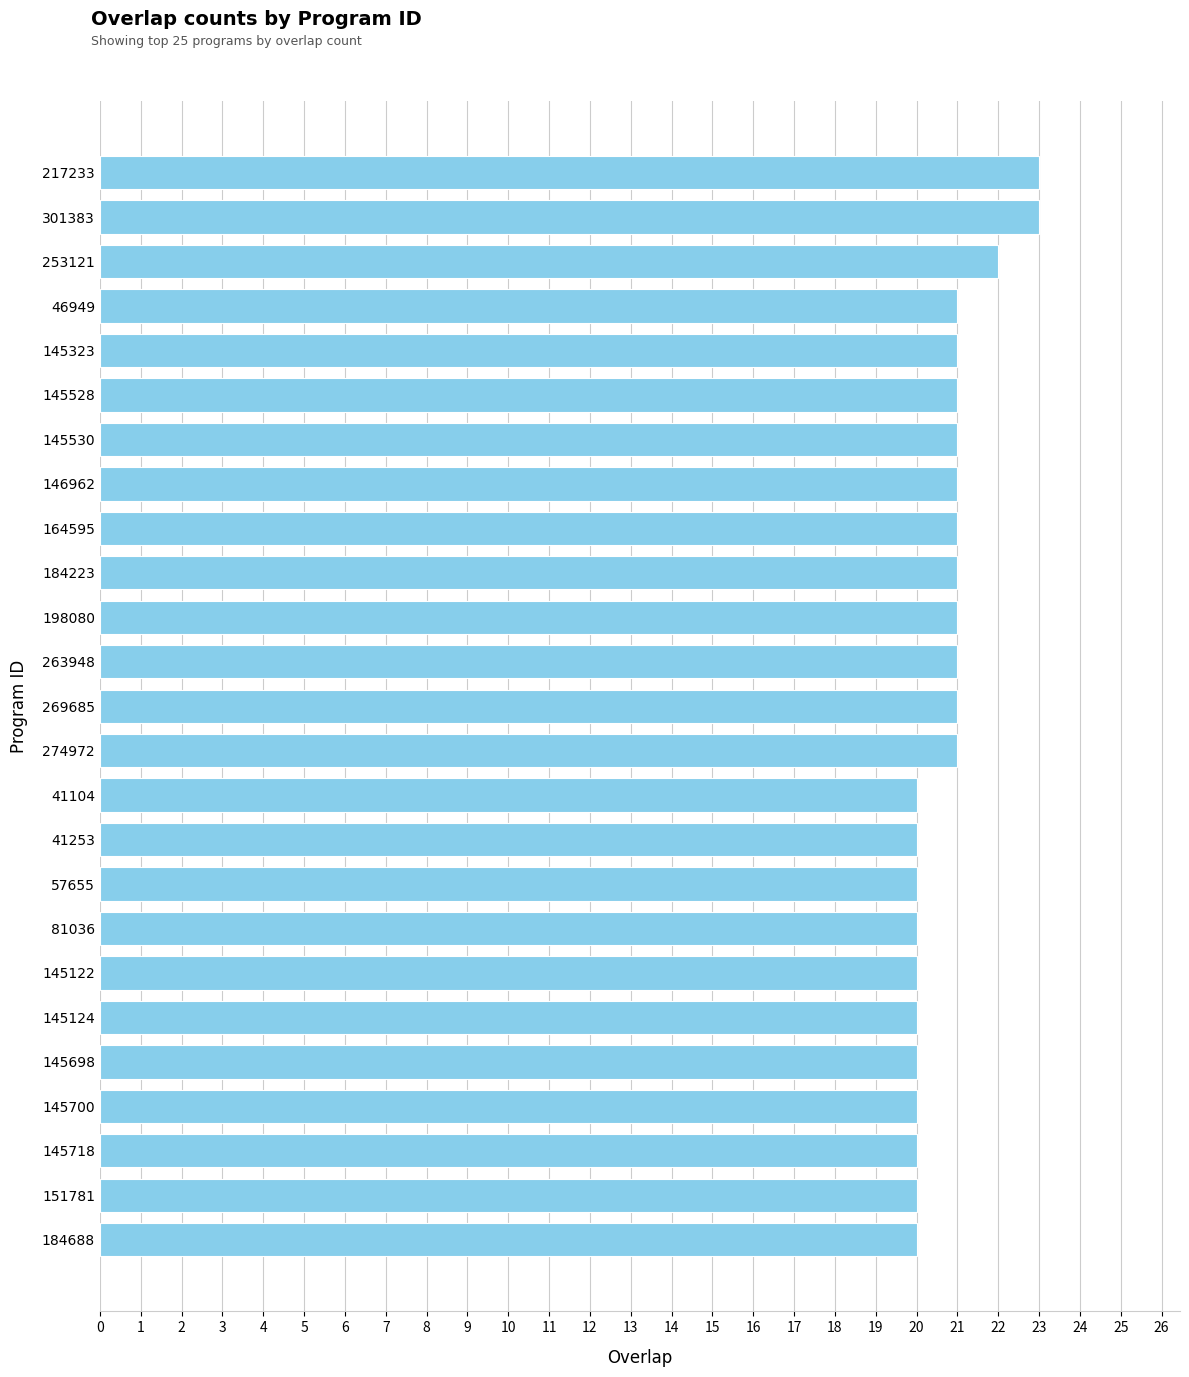

True or false: the data shows 20 at 145698.

True